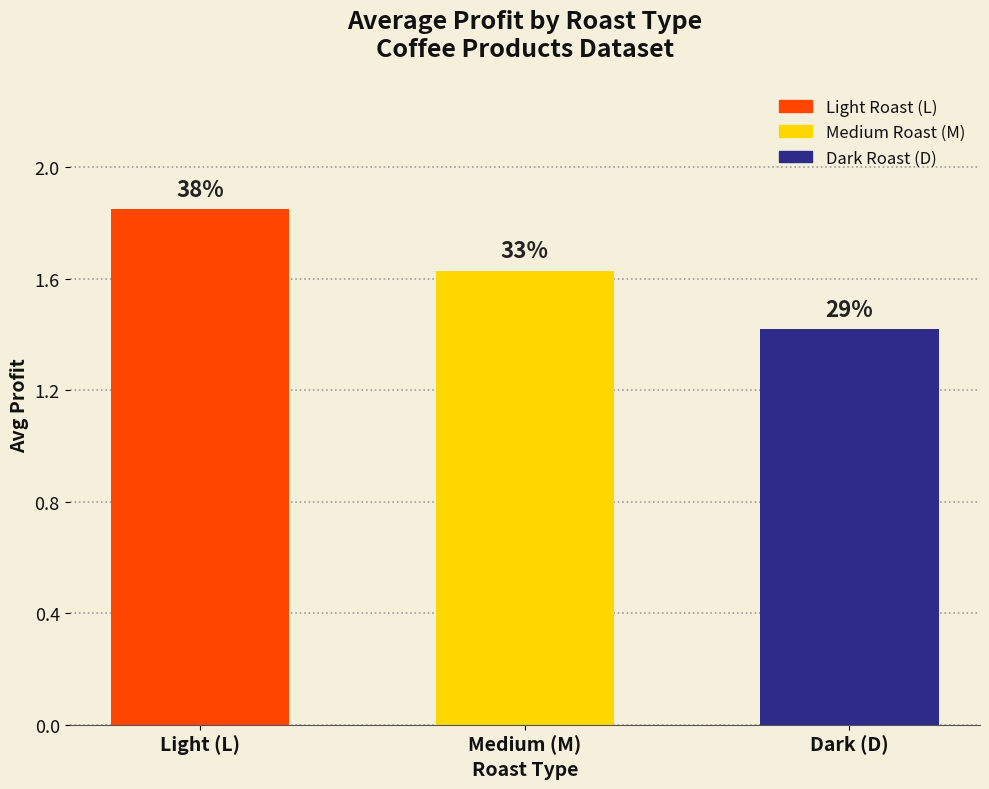

Reading left to right, what are all the values shown in this chart?

1.8	1.6	1.4